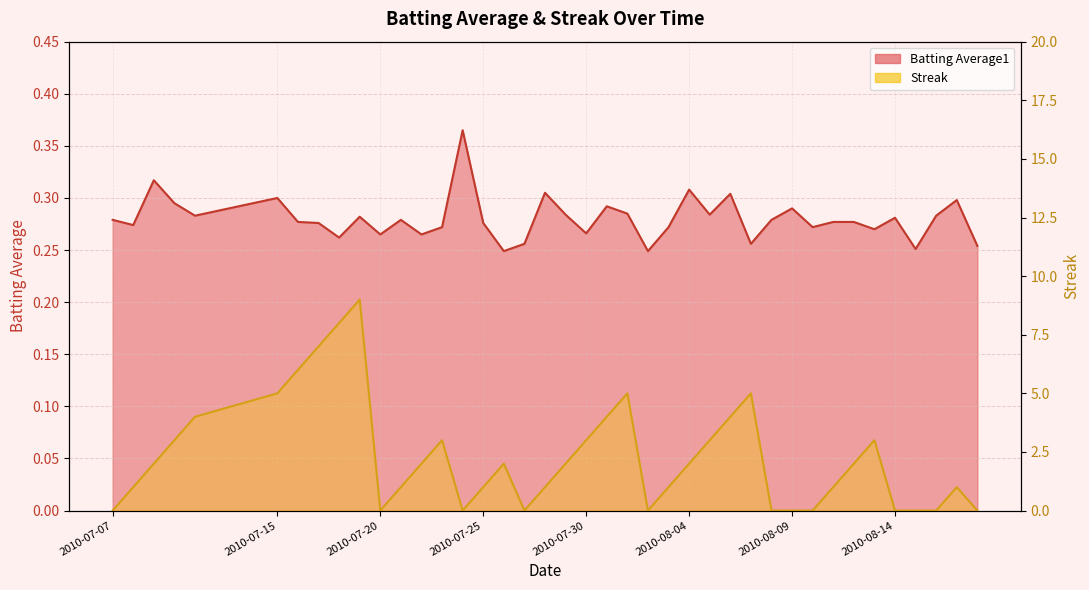

Which series changed the most between 2010-07-28 and 2010-08-08?

Streak